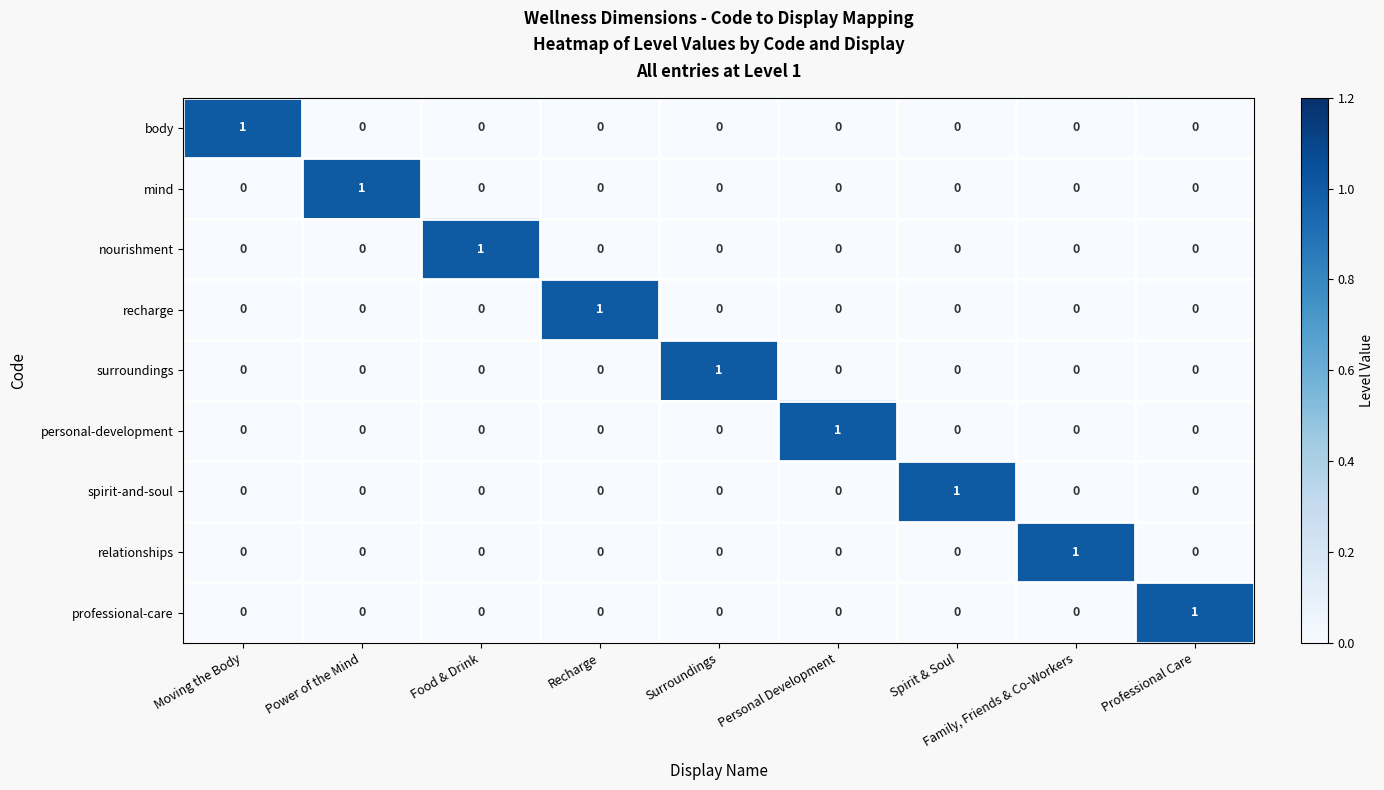

Which category has the highest value in the body series?

Moving the Body